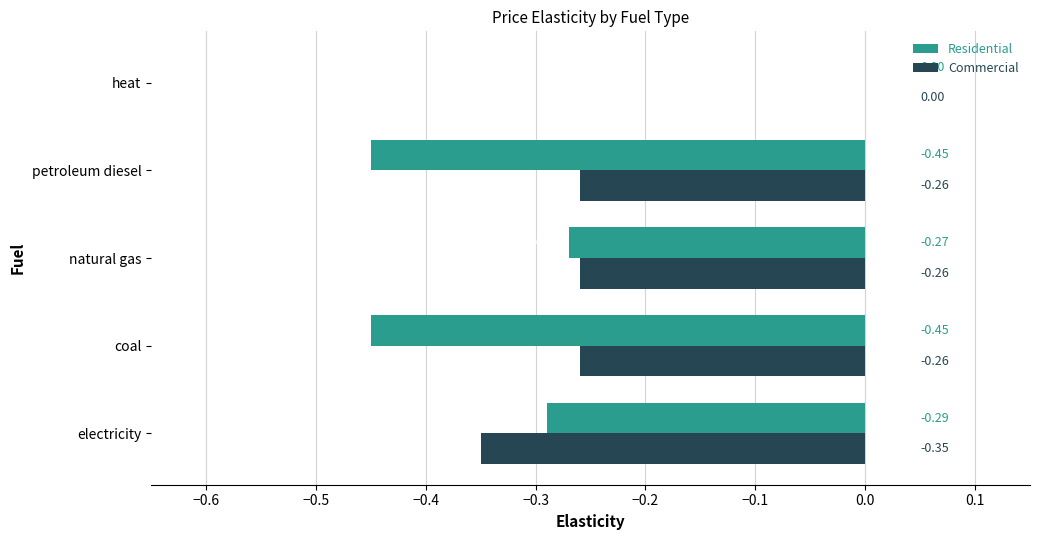

At which category is the sum across all series the highest?

heat